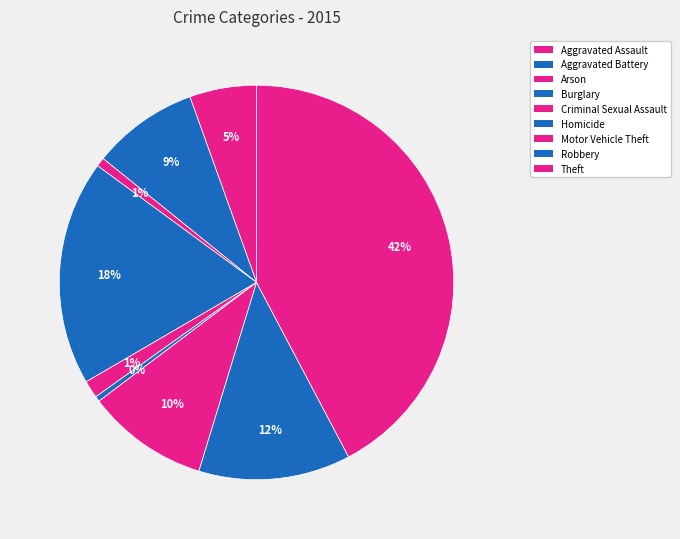

How many slices are in this pie chart?

9